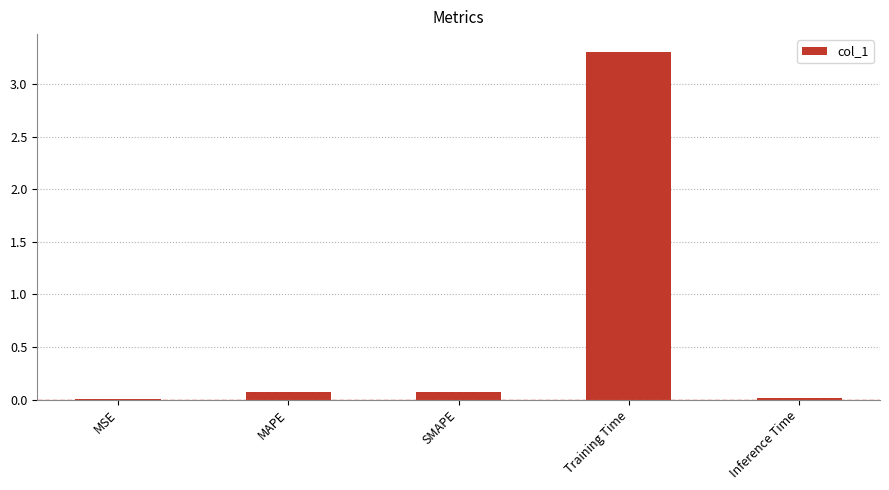

True or false: the data shows 0.0 at Inference Time.

True